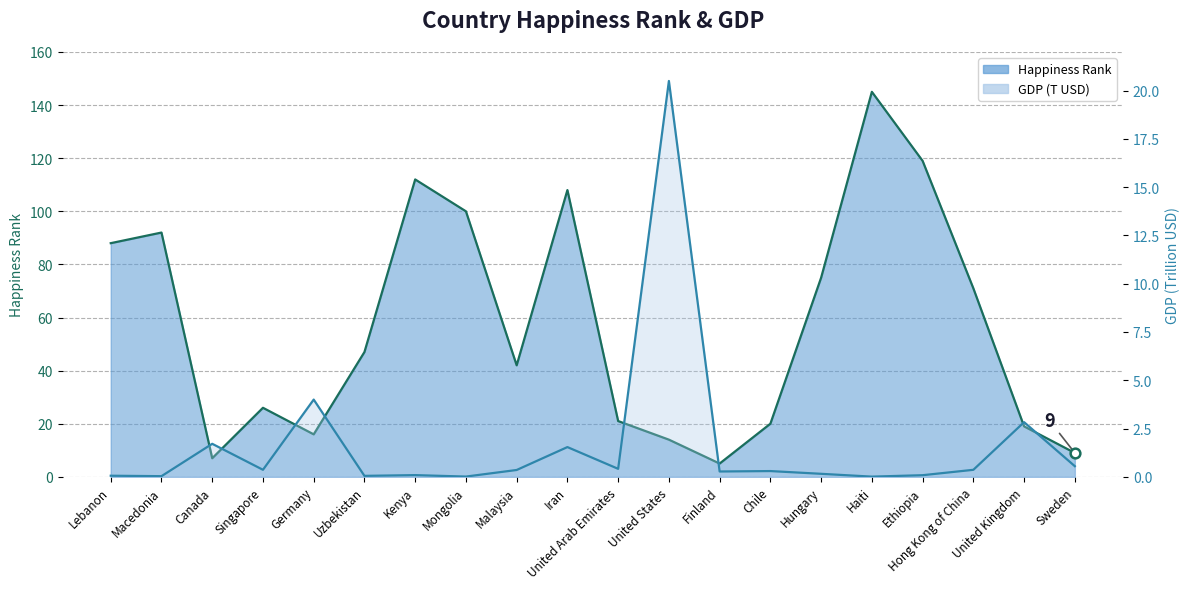

At which category is the sum across all series the highest?

Haiti